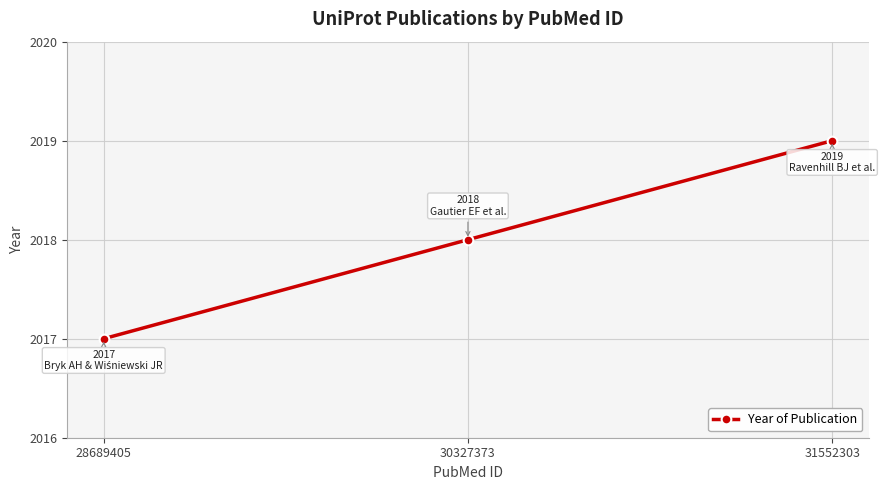

What is the sum of the values at 28689405 and 31552303?

4036